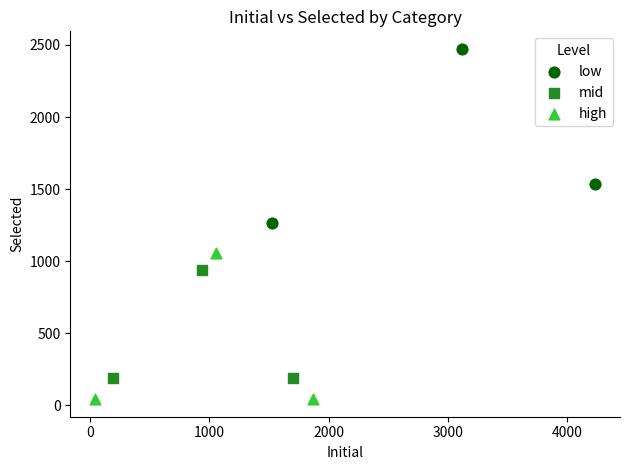

Which series contains the lowest Y value?

high